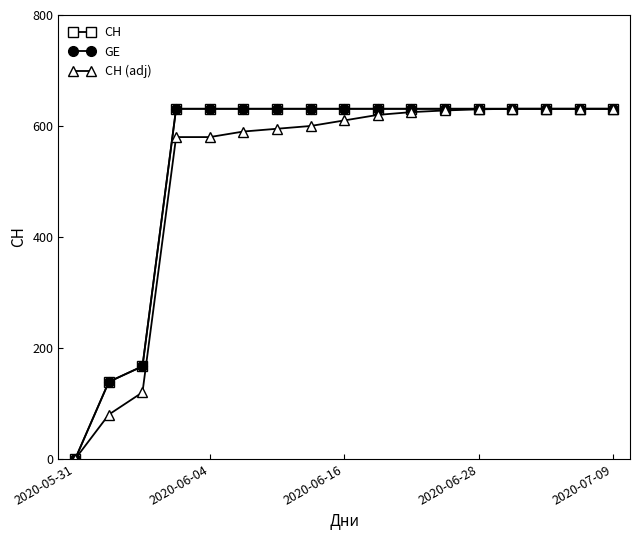

List the series in order of their peak value, highest first.

CH, GE, CH (adj)